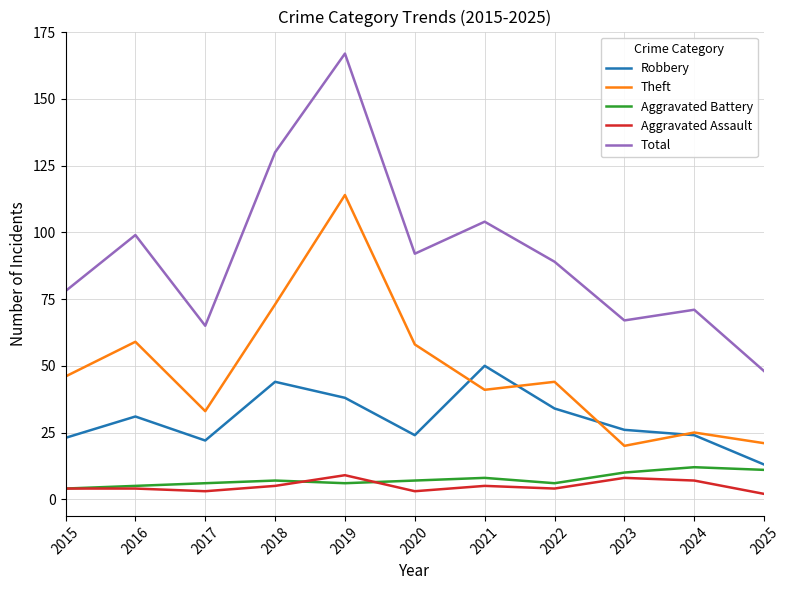

Reading left to right, transcribe all the data shown in this chart.

Robbery: 23	31	22	44	38	24	50	34	26	24	13
Theft: 46	59	33	73	114	58	41	44	20	25	21
Aggravated Battery: 4	5	6	7	6	7	8	6	10	12	11
Aggravated Assault: 4	4	3	5	9	3	5	4	8	7	2
Total: 78	99	65	130	167	92	104	89	67	71	48